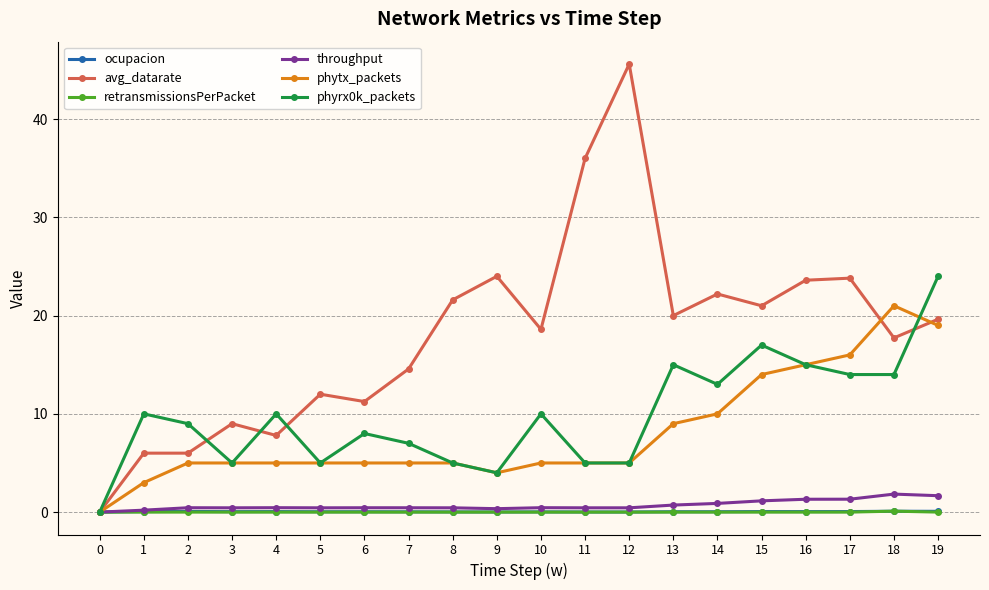

True or false: ocupacion has more than 0 points higher than both neighbors.

True